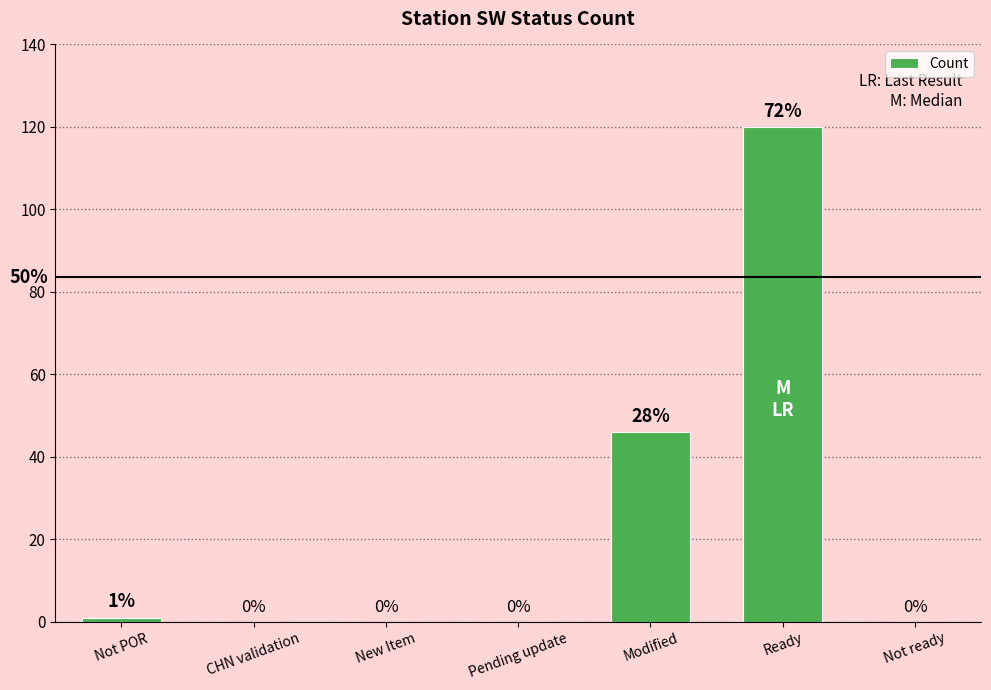

Reading left to right, extract all data points from this chart.

Not POR=1	CHN validation=0	New Item=0	Pending update=0	Modified=46	Ready=120	Not ready=0